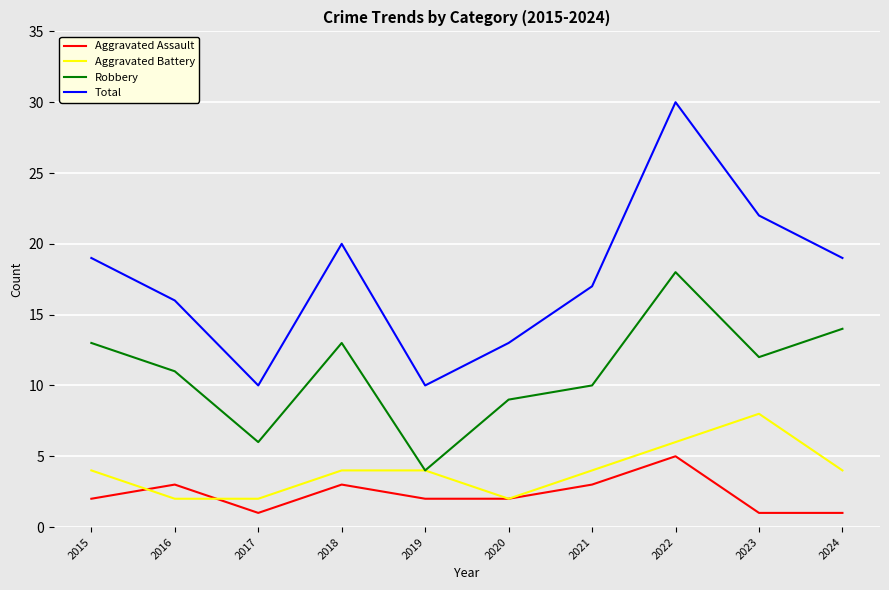

What is the maximum value for Aggravated Battery?

8